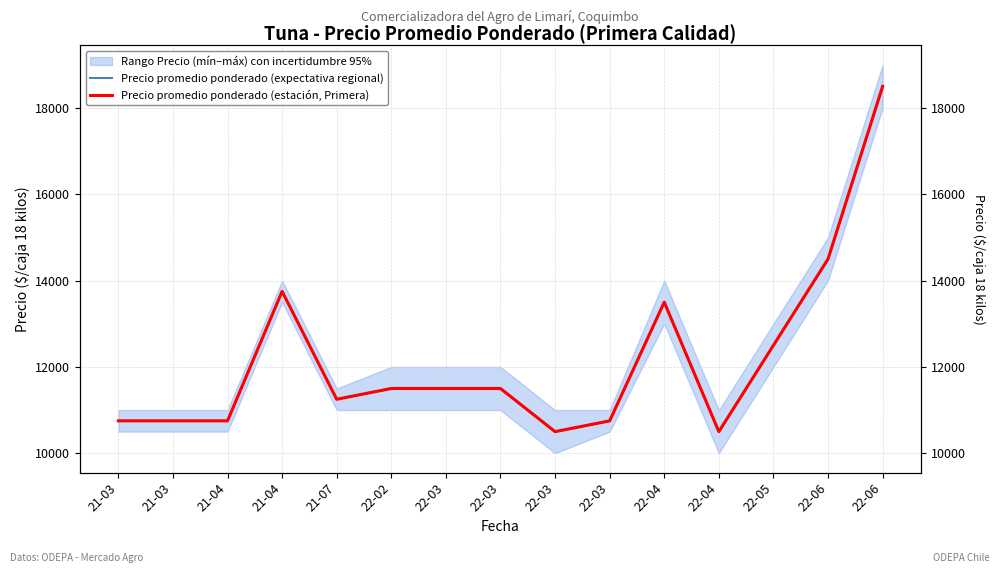

Reading right to left, list all the values displayed in this chart.

Precio promedio ponderado (expectativa regional): 18500	14500	12500	10500	13500	10750	10500	11500	11500	11500	11250	13750	10750	10750	10750
Precio promedio ponderado (estación, Primera): 18500	14500	12500	10500	13500	10750	10500	11500	11500	11500	11250	13750	10750	10750	10750